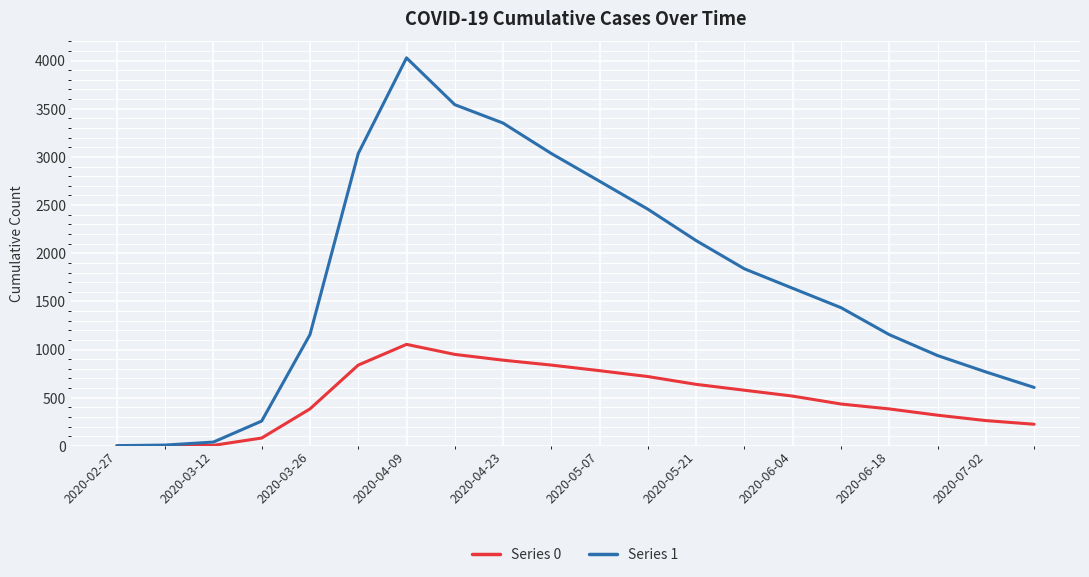

What is the difference between the second highest and second lowest values in the Series 0 series?

950